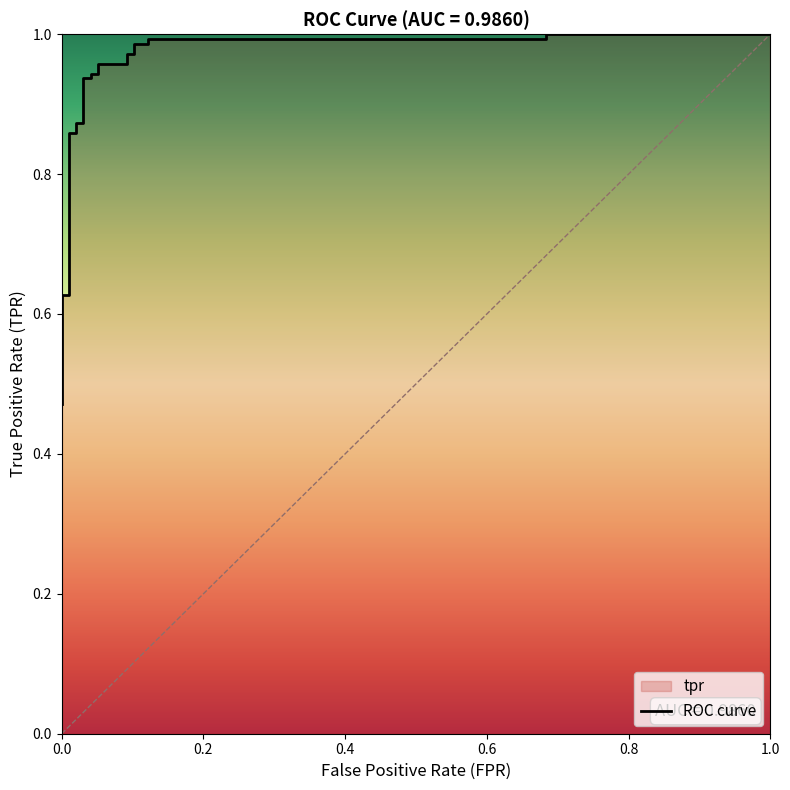

What is the value of the 7th point from the left?

0.6